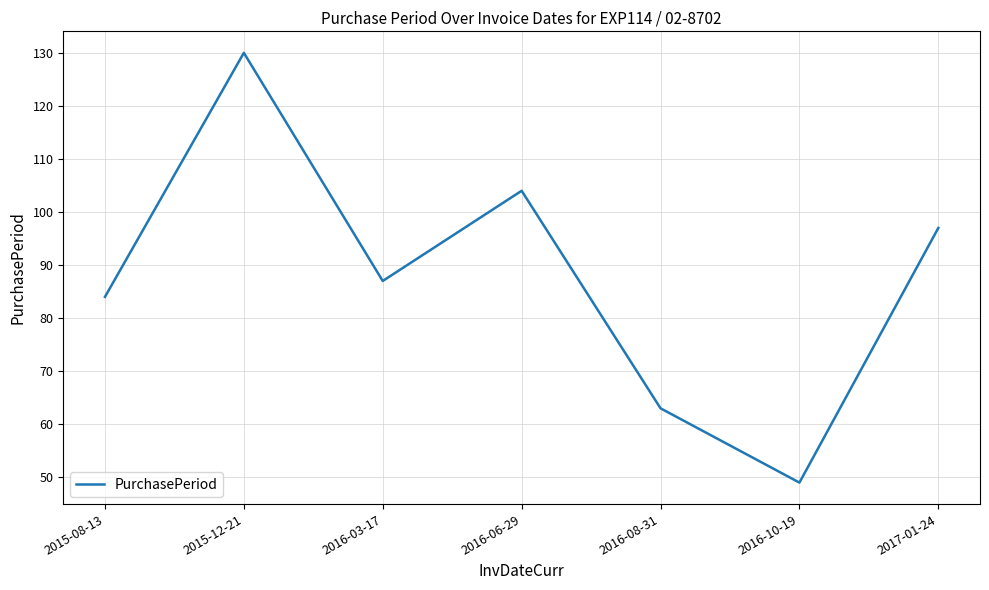

How many interior local valleys (lower than both neighbors) does the data have?

2